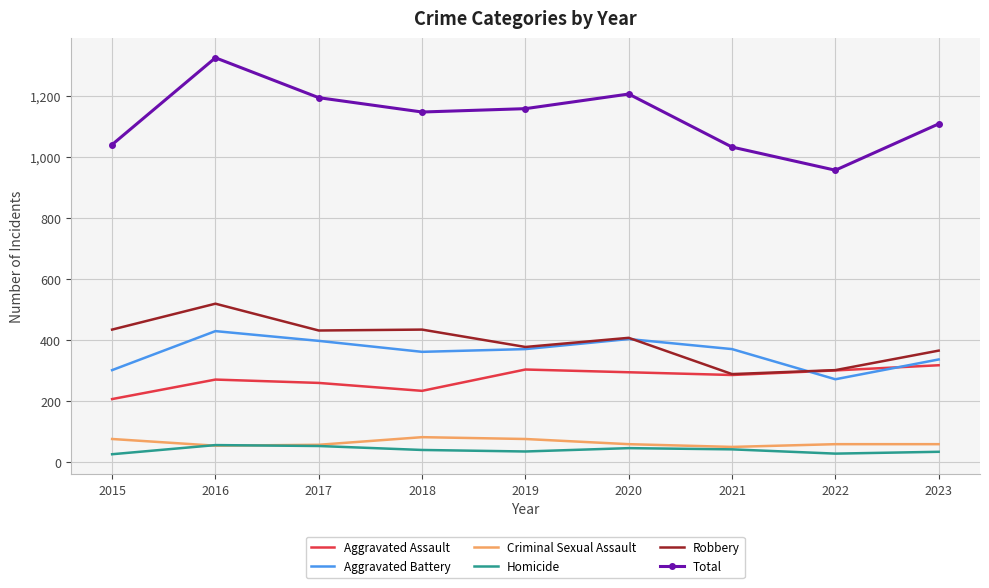

At which label does Total first exceed 1148?

2016